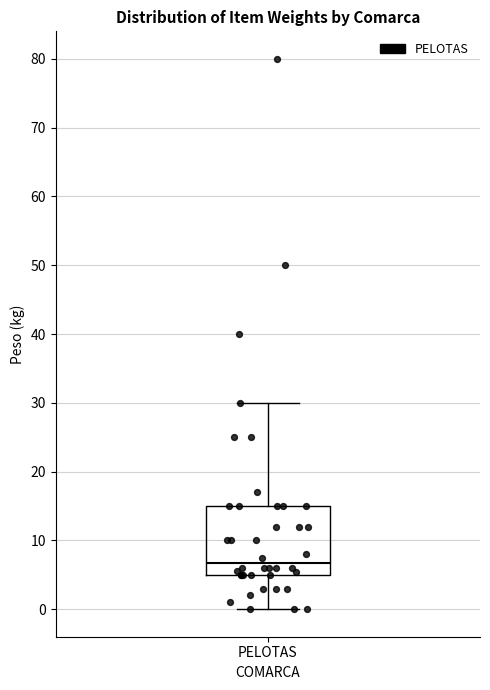

Read this box plot against the y-axis: the position of the median line, the range covered by the box, and the ends of both whiskers. The values are not printed on the chart, so give them approximately, as read against the axis.

median 7, box 5 to 15, whiskers 0 to 30